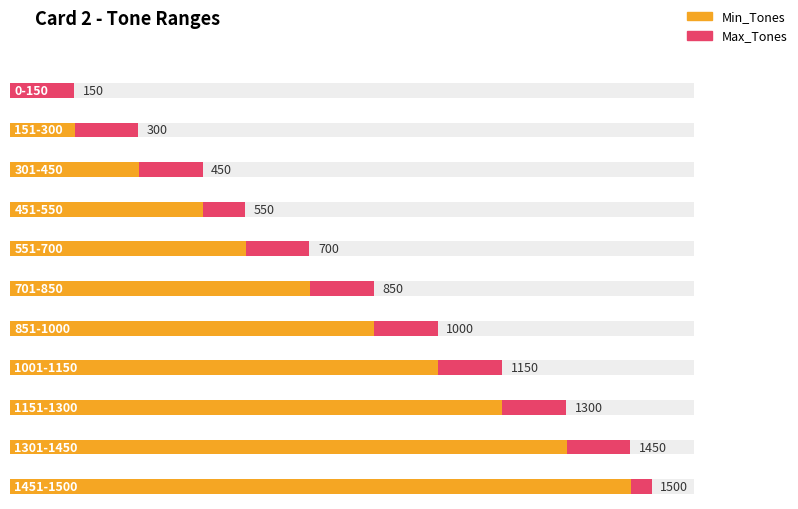

The value of Max_Tones at 301-450 is 450. True or false?

True